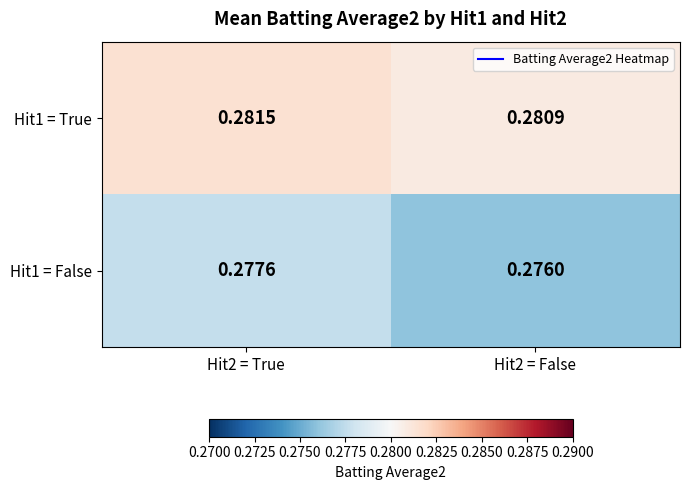

Is the value of Hit1 = True at Hit2 = False greater than the value of Hit1 = False at Hit2 = False?

Yes